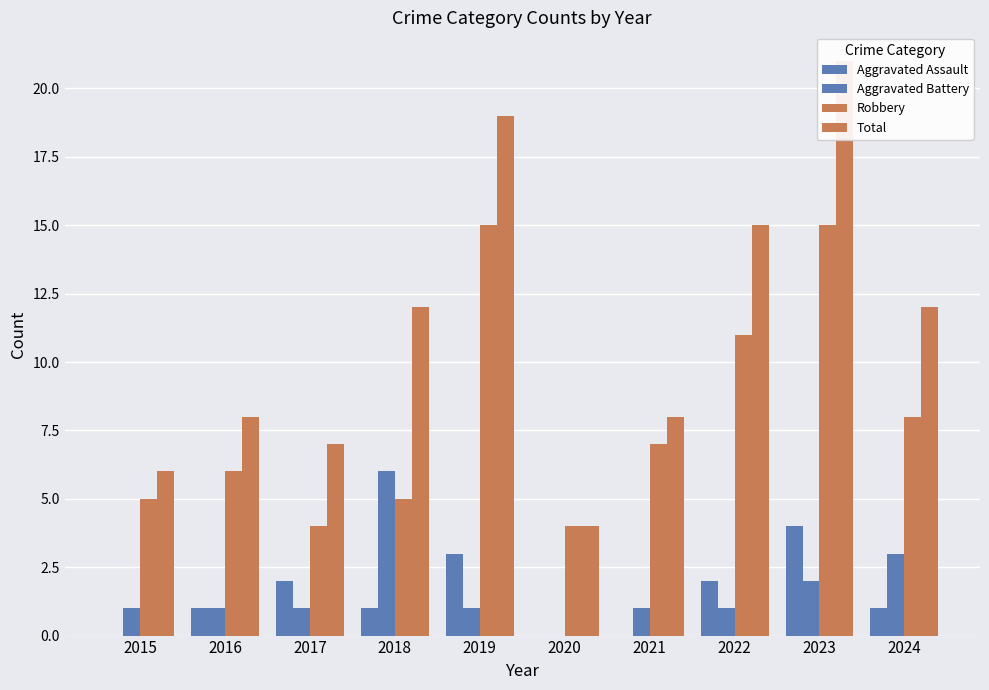

What is the average value of the Robbery series?

8